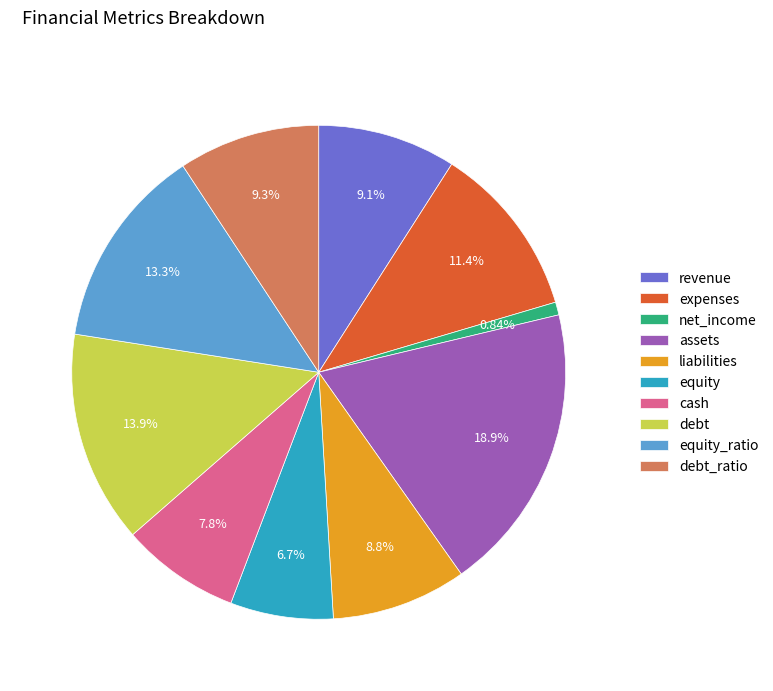

To the nearest percent, what percentage of the pie is liabilities?

9%